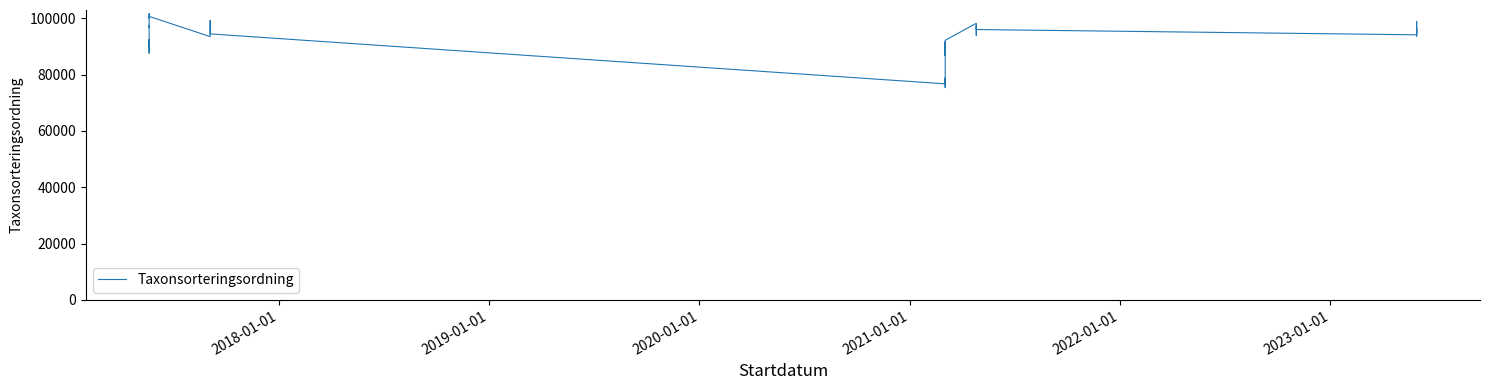

Reading right to left, what are all the values shown in this chart?

96367	96334	89356	89832	77506	78596	96334	99398	89673